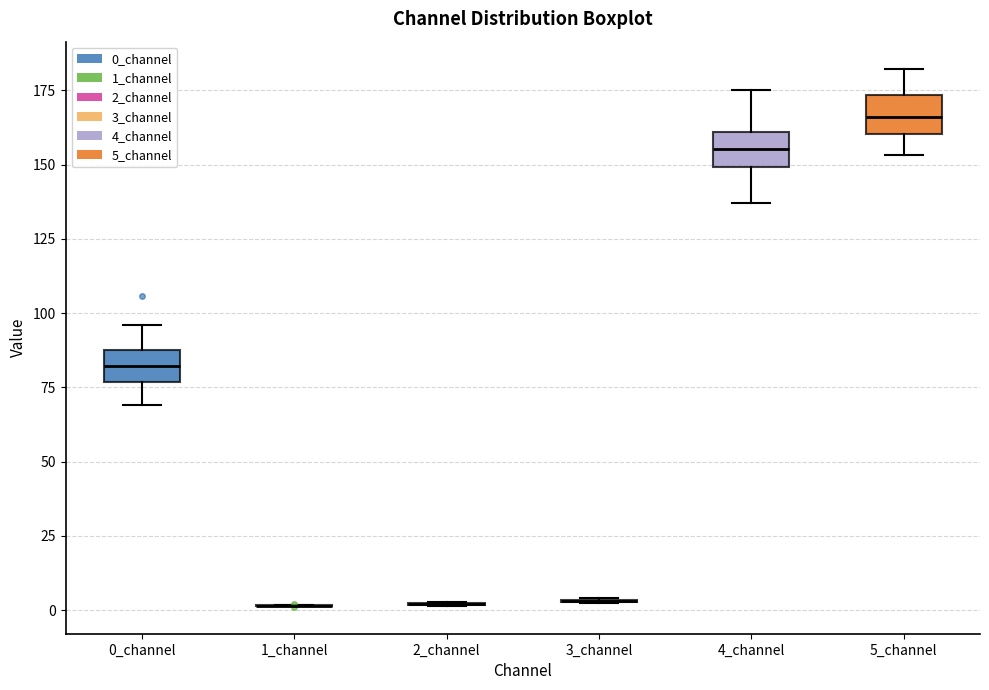

Reading left to right, transcribe this box plot: for each box, give where its median line is, the range the box spans, and where its two whiskers end, as read against the y-axis. The values are not printed on the chart, so give them approximately, as read against the axis.

0_channel: median 80, box 75 to 85, whiskers 70 to 95
1_channel: box collapsed to a line at 0, whiskers 0 to 0
2_channel: box collapsed to a line at 0, whiskers 0 to 5
3_channel: box collapsed to a line at 5, whiskers 0 to 5
4_channel: median 155, box 150 to 160, whiskers 135 to 175
5_channel: median 165, box 160 to 175, whiskers 155 to 180